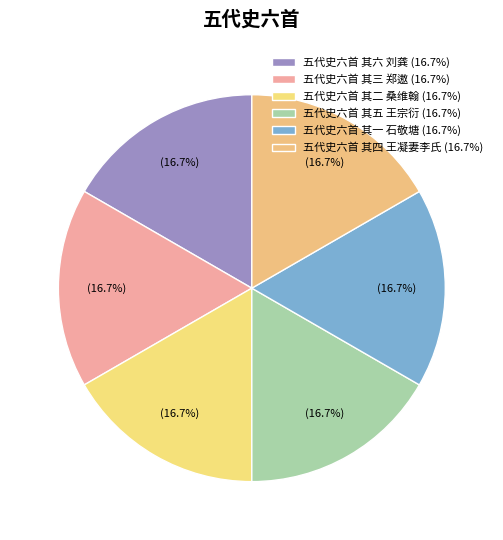

Between 五代史六首 其三 郑遨 and 五代史六首 其二 桑维翰, which is larger?

五代史六首 其三 郑遨